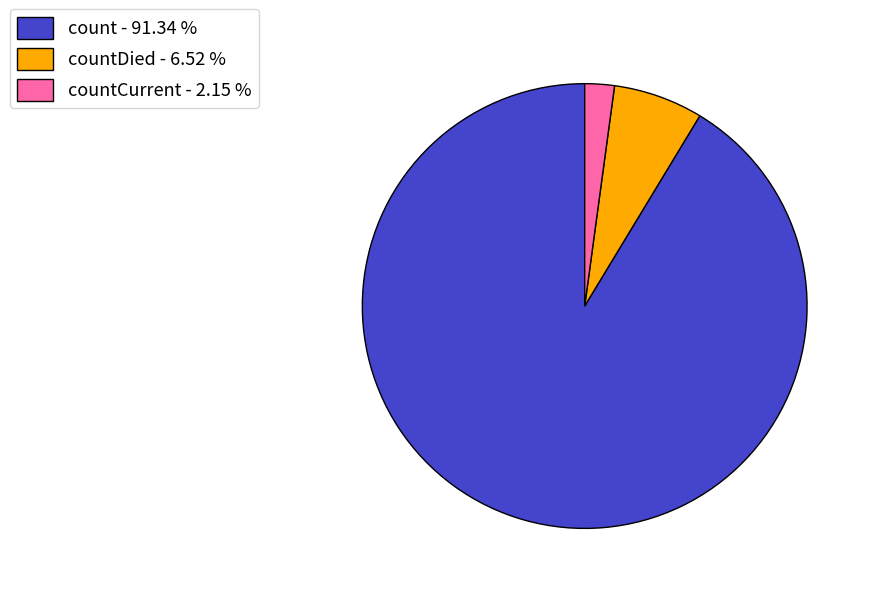

Which category has the smallest portion of the pie?

countCurrent - 2.15 %